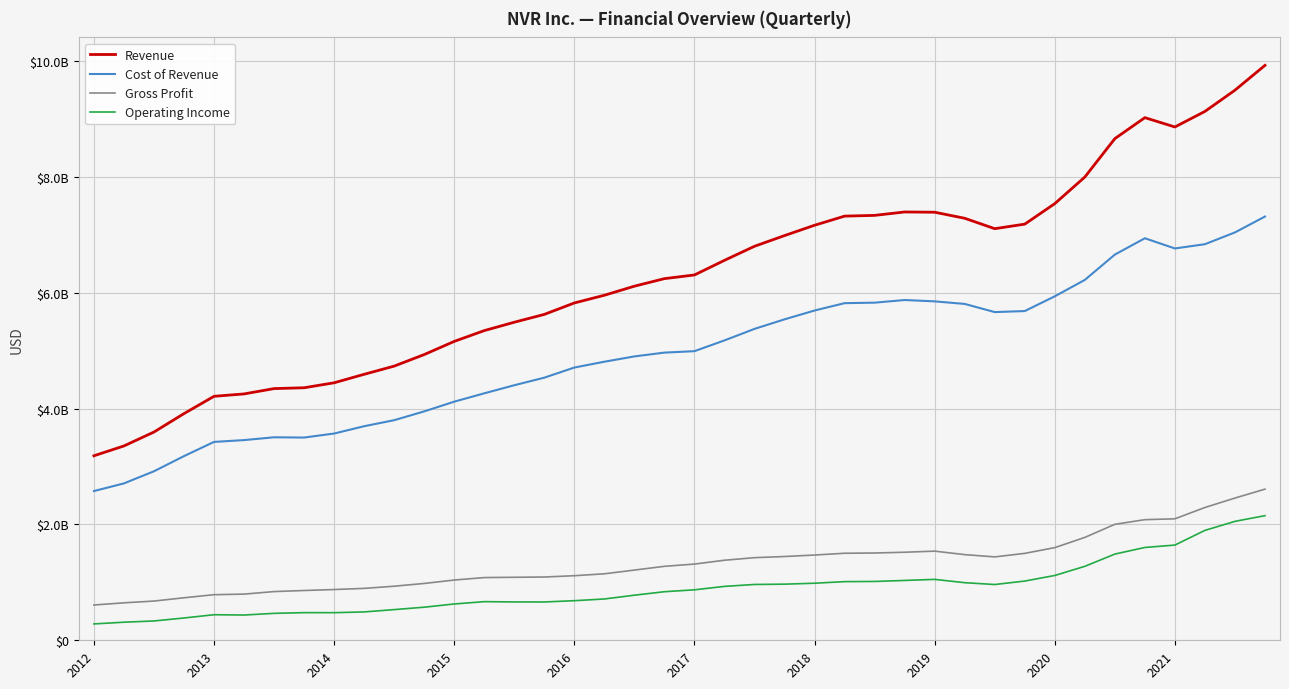

What are all the series names shown in the legend?

Revenue, Cost of Revenue, Gross Profit, Operating Income